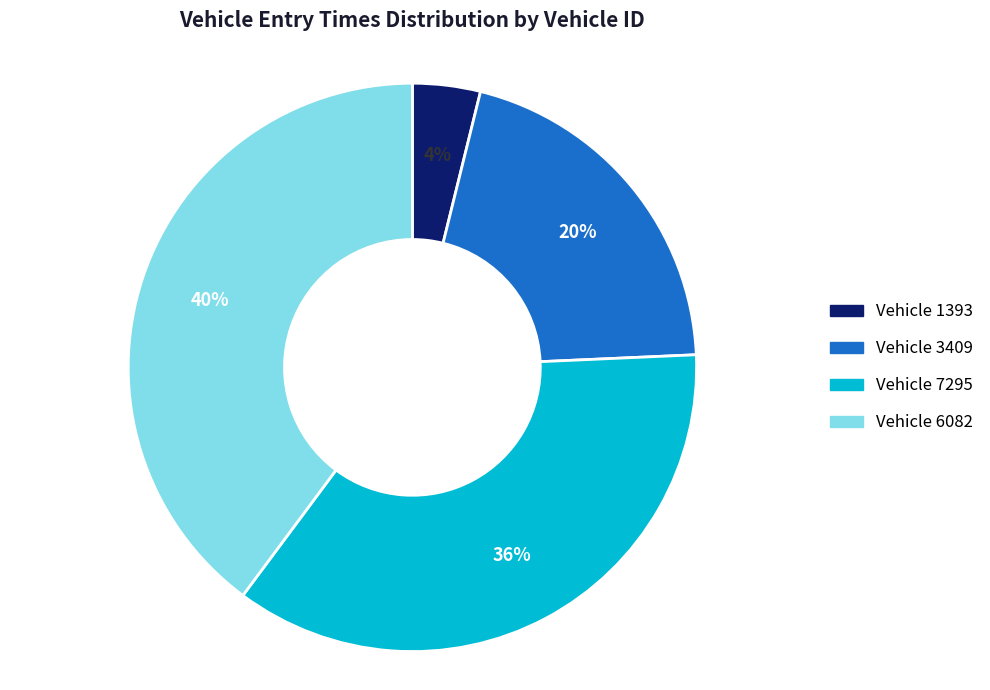

To the nearest percent, what is the difference between the largest and smallest slice percentages?

36%